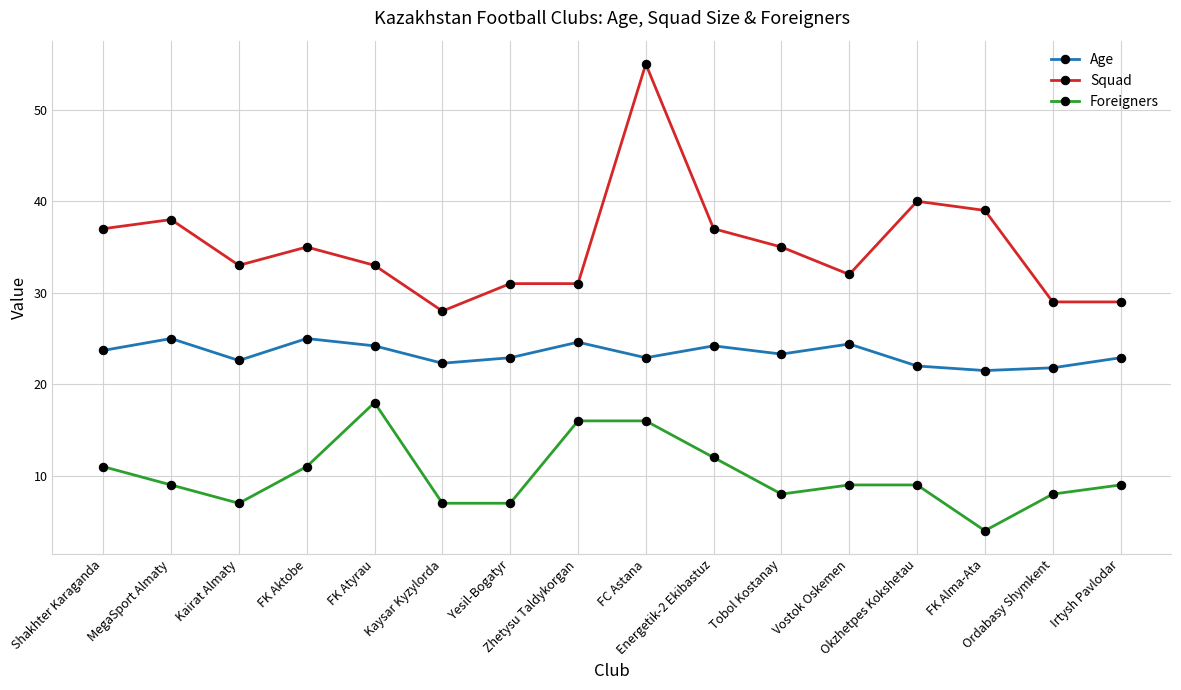

In Age, how many points are higher than both neighbors (excluding endpoints)?

5